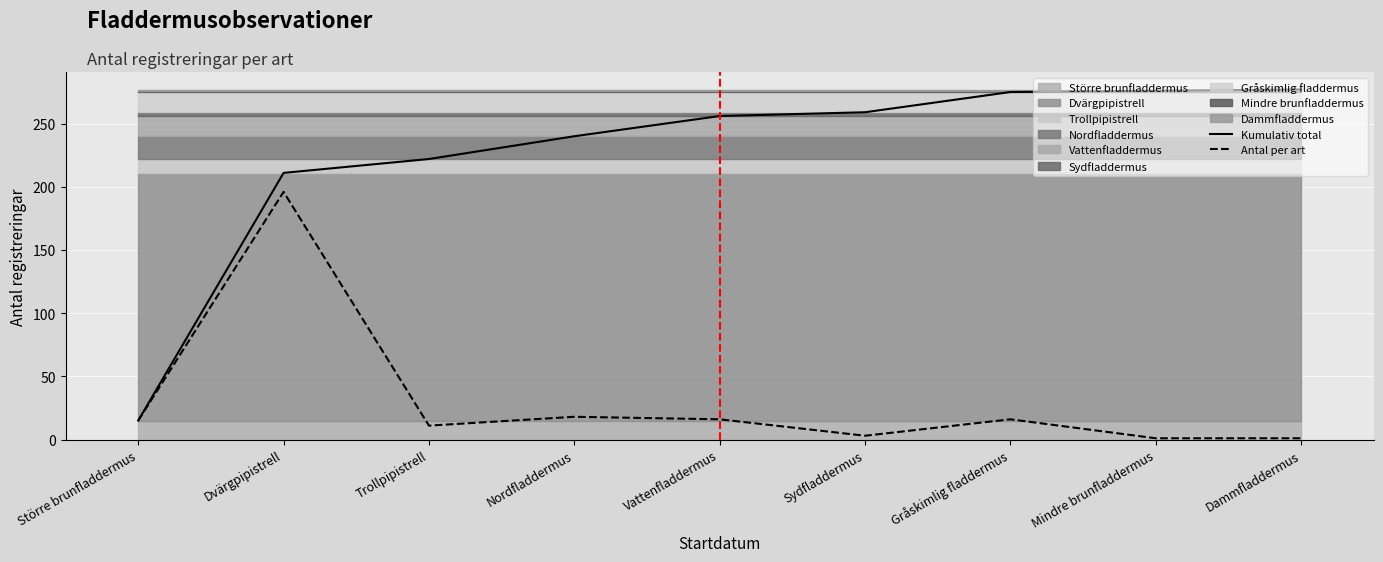

How many categories are shown in the chart?

9